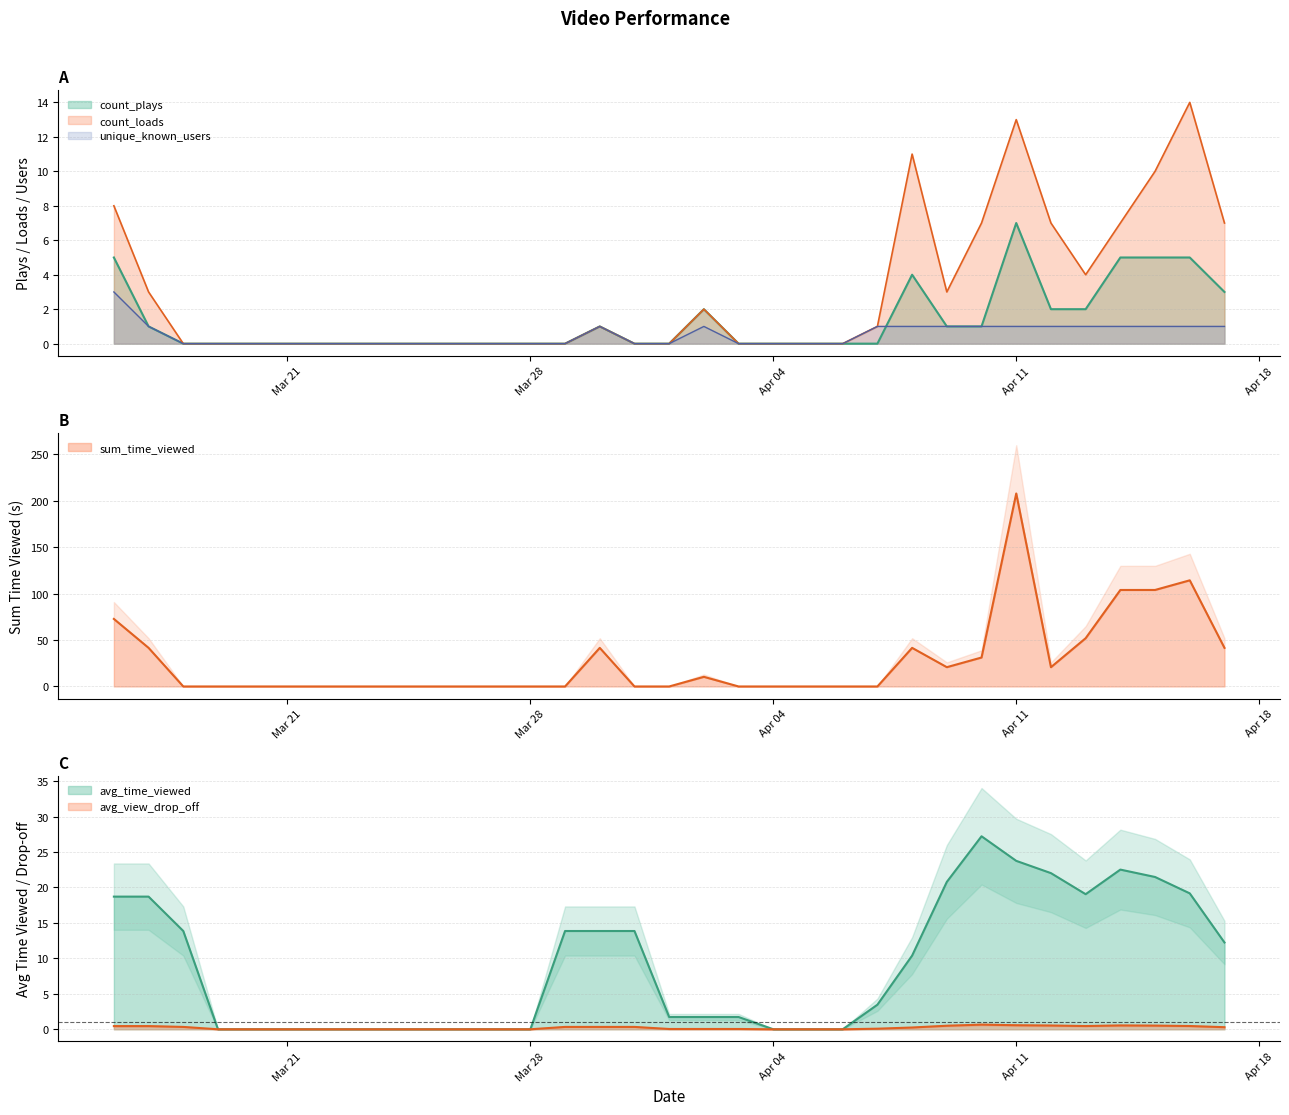

At 20160316, list the series in order from largest to smallest.

sum_time_viewed, count_loads, count_plays, unique_known_users